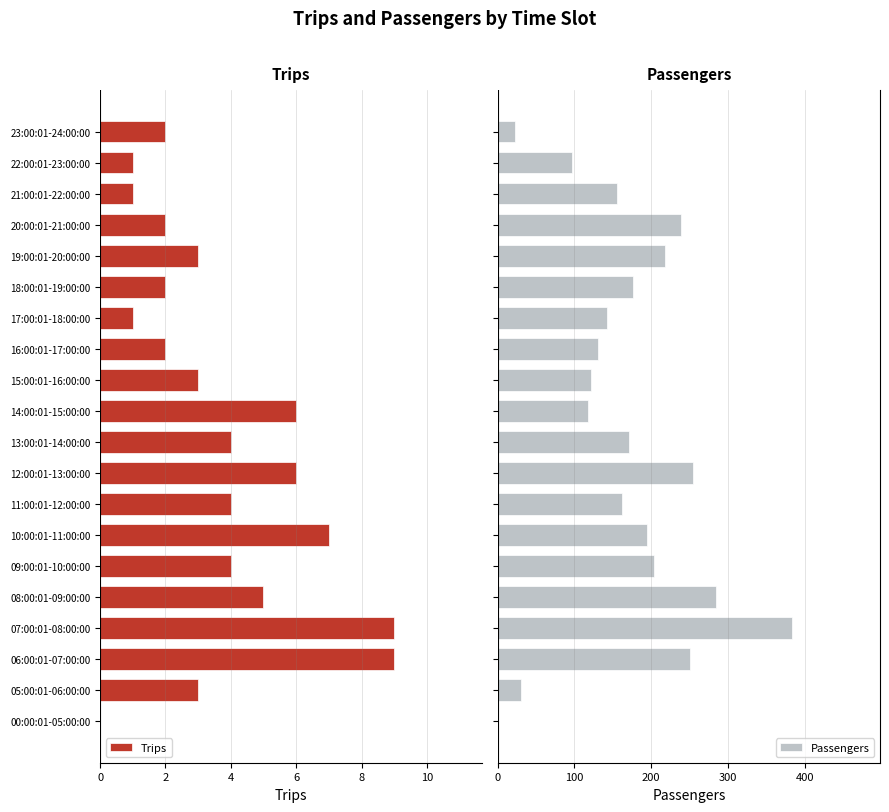

How many distinct data groups are displayed?

2